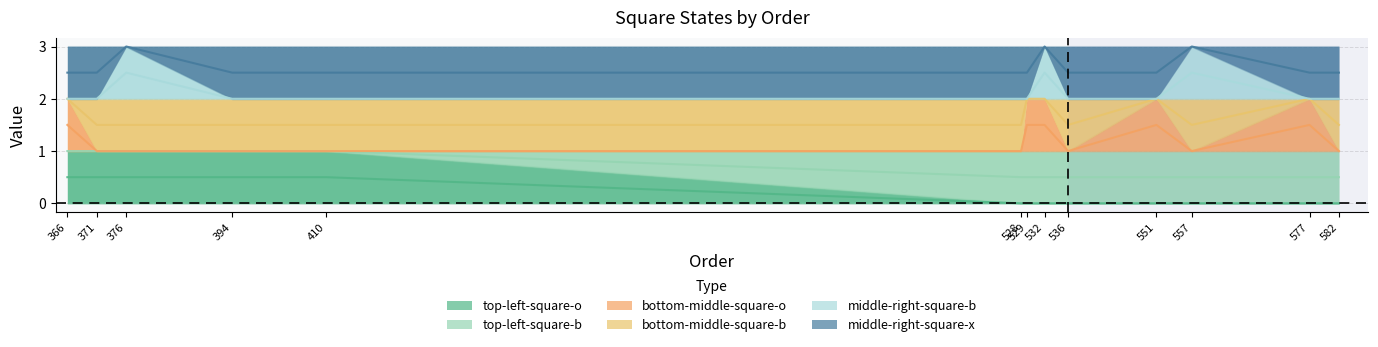

True or false: bottom-middle-square-o has a value of 1.3 at 557.

False